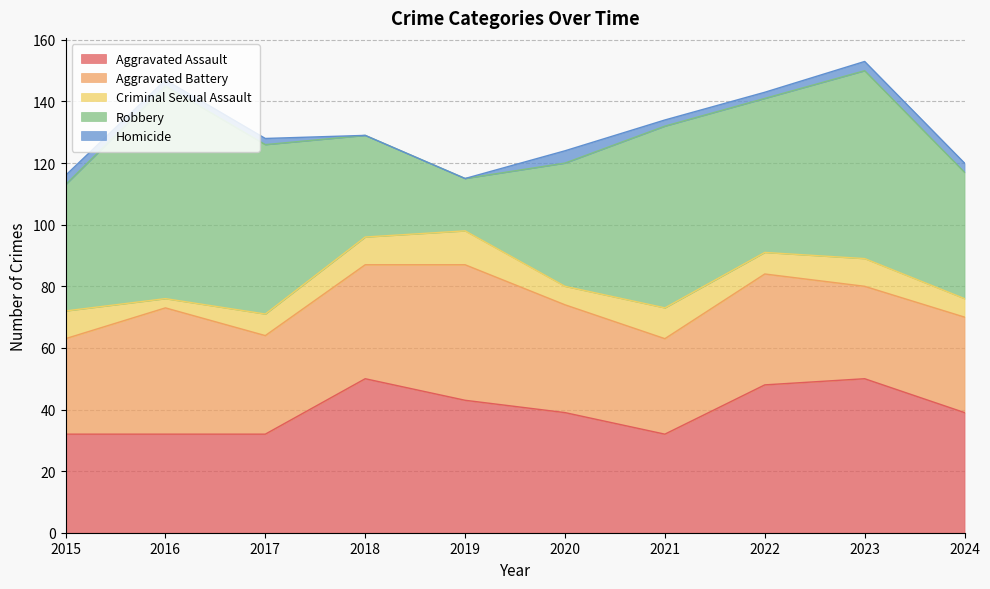

Does the chart have visible grid lines?

Yes